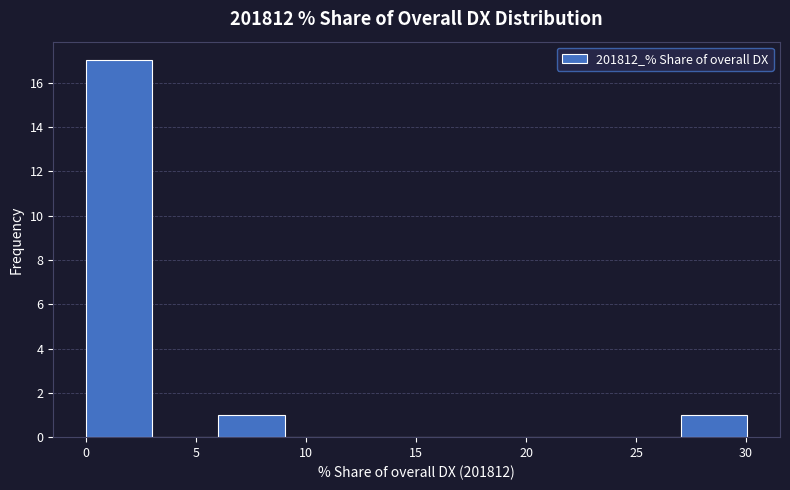

Over which range of the x-axis is the bar tallest?

0 to 3